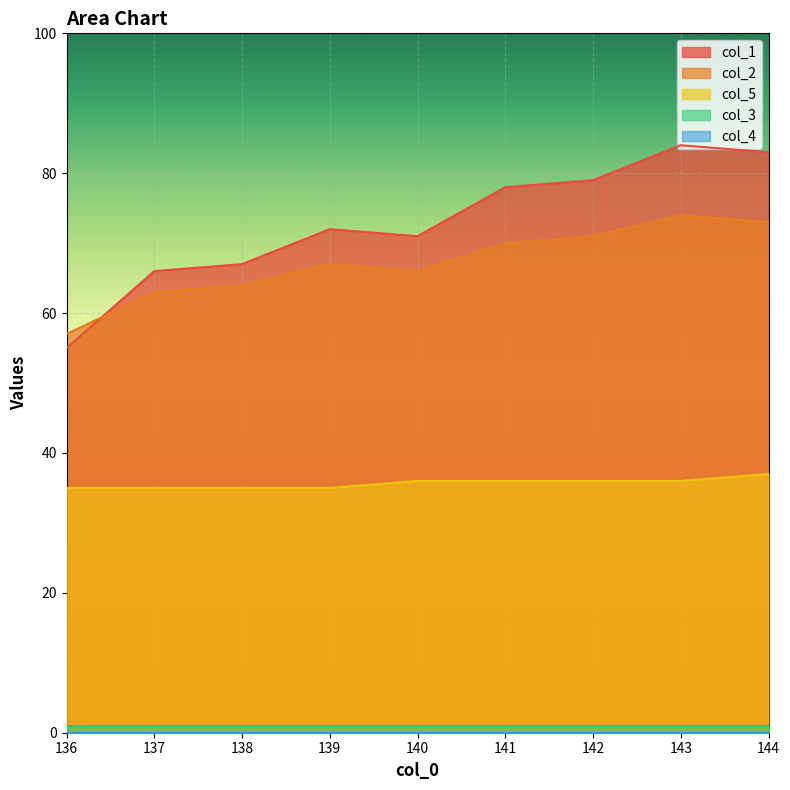

The col_1 series shows 80 at 136.0. True or false?

False